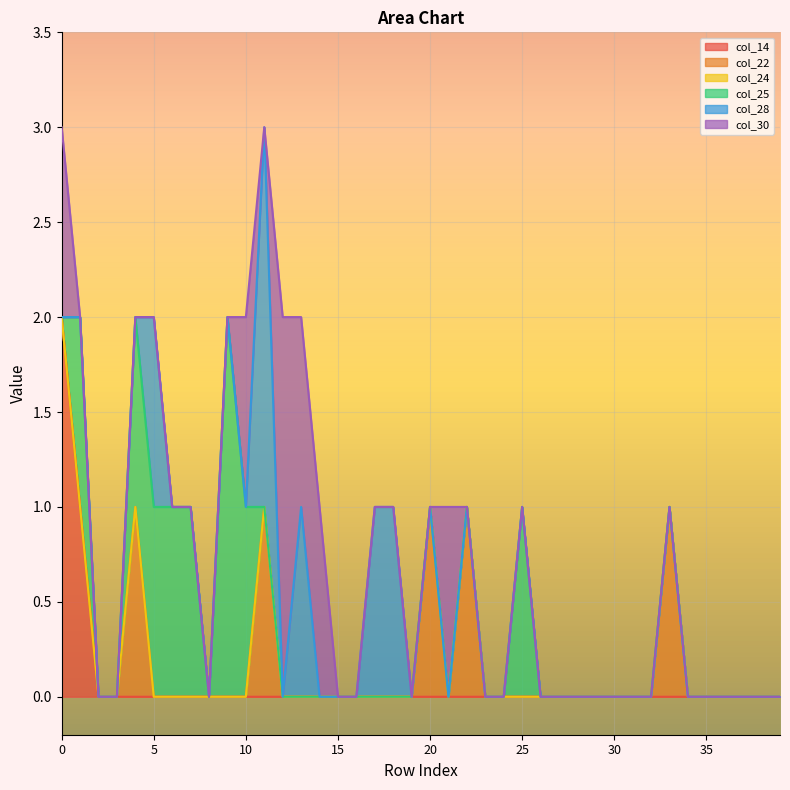

True or false: col_30 and col_14 cross at least once.

False